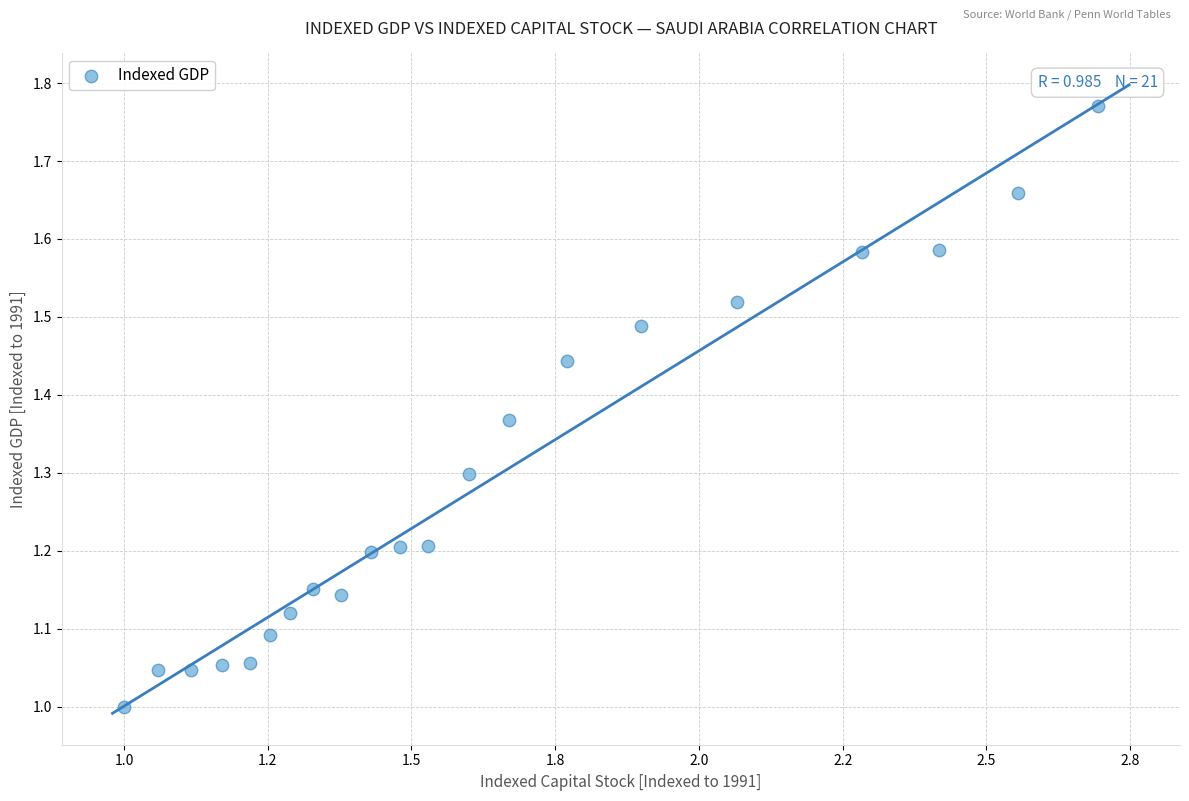

What is the range of Y values (max minus min)?

0.8